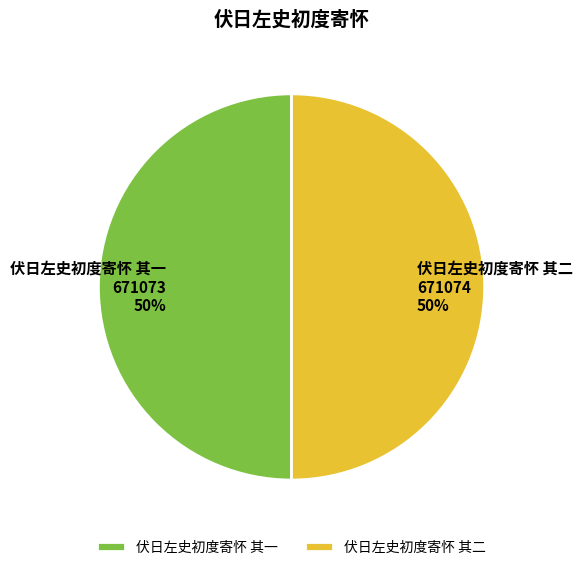

The 伏日左史初度寄怀 其二 slice represents 43% of the pie. True or false?

False